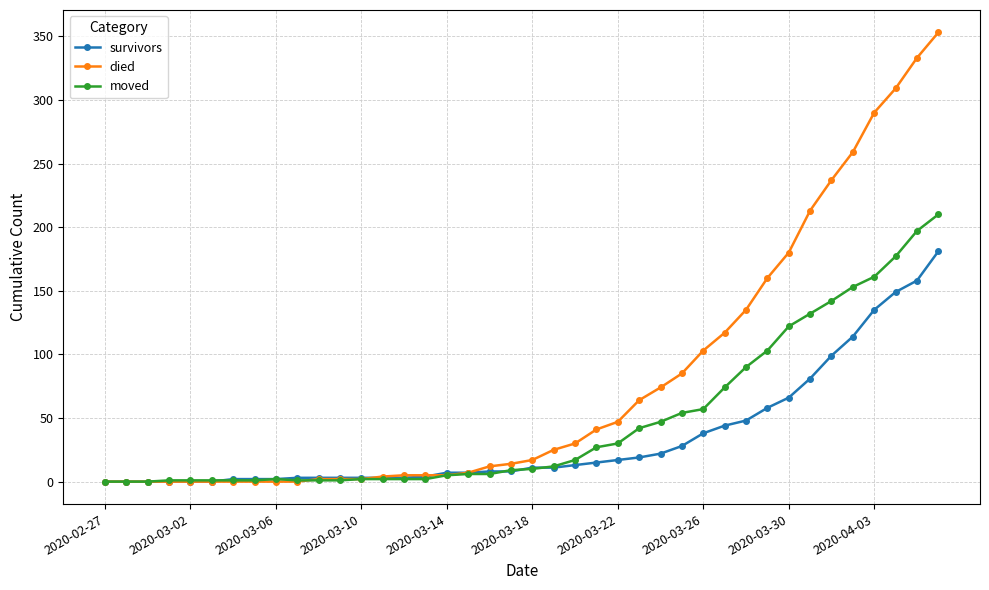

Which series has the largest total across all categories?

died